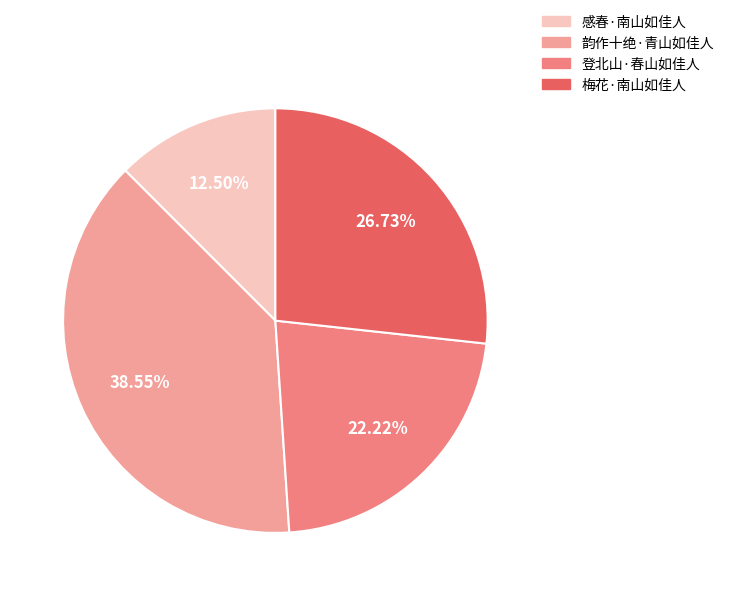

To the nearest percent, what is the difference between the 韵作十绝·青山如佳人 and 梅花·南山如佳人 slice percentages?

12%